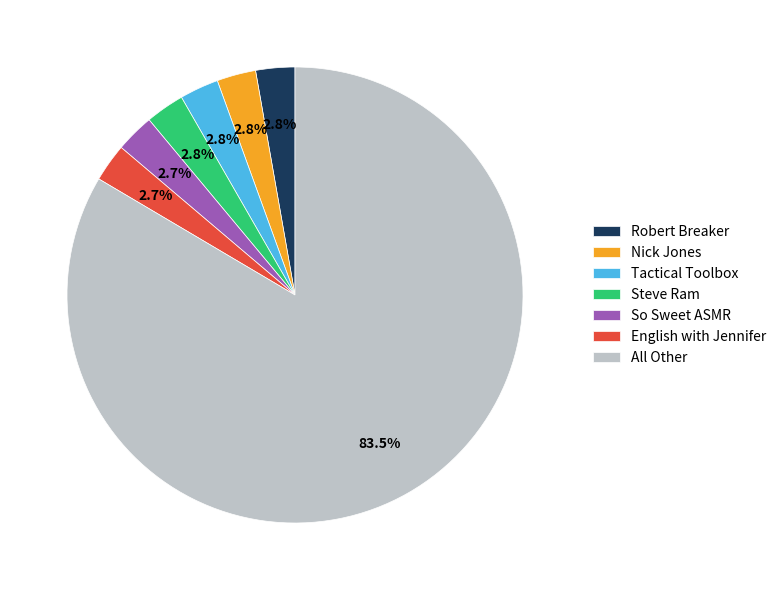

How many slices are in this pie chart?

7